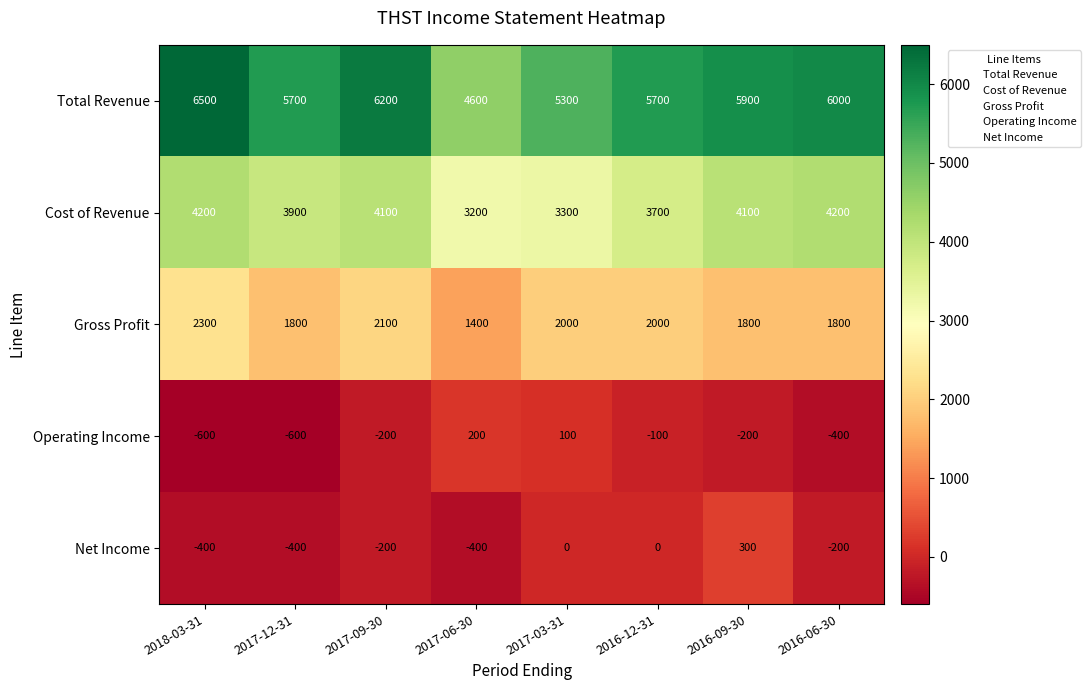

What is the difference between the maximum and minimum values in the Cost of Revenue series?

1000